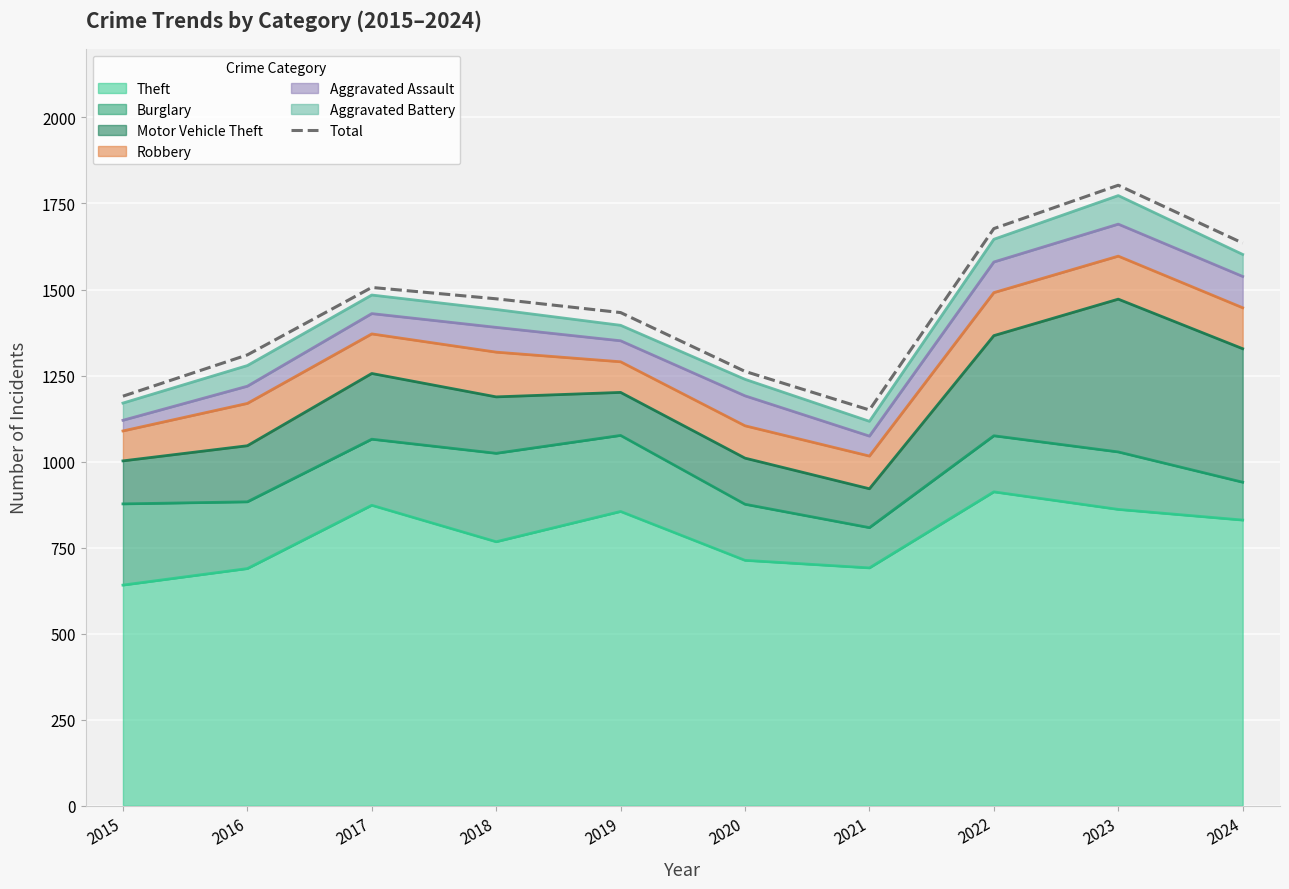

Between 2016 and 2022, which is larger?

2022